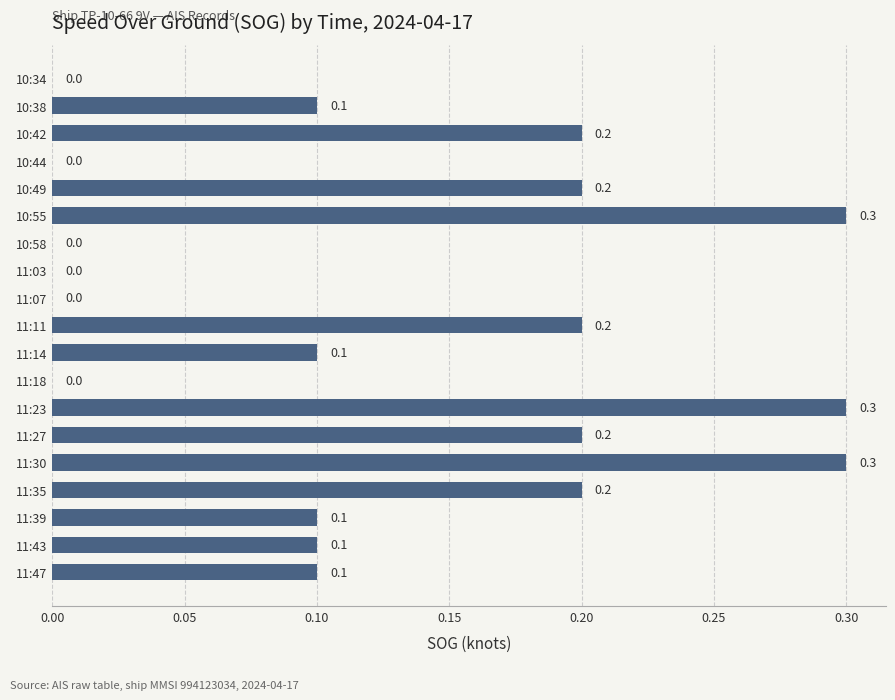

What is the change in value from 10:38 to 10:49?

+0.1